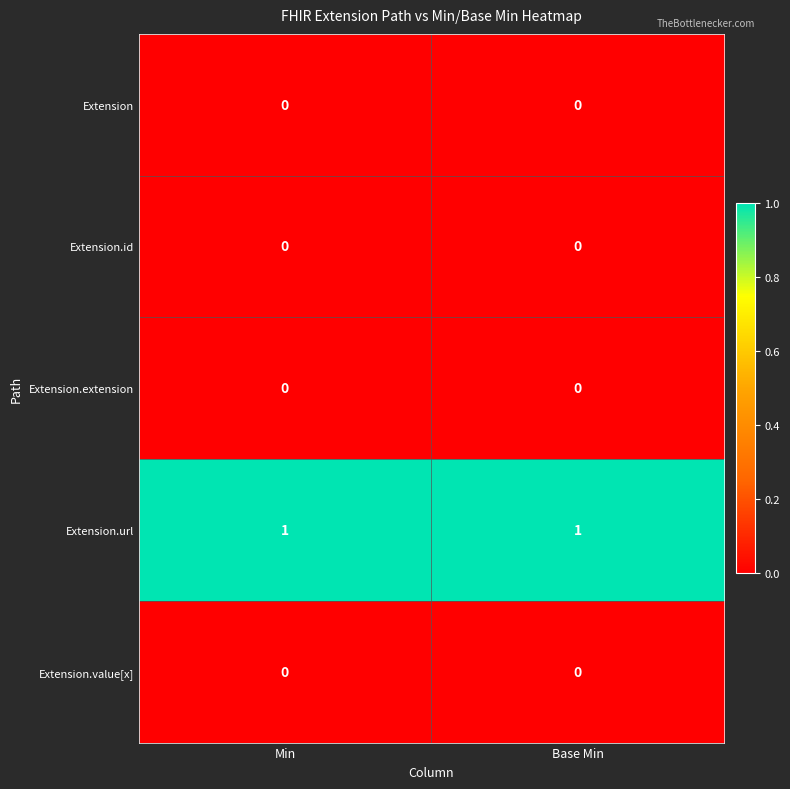

The Extension.extension series shows 0 at Min. True or false?

True